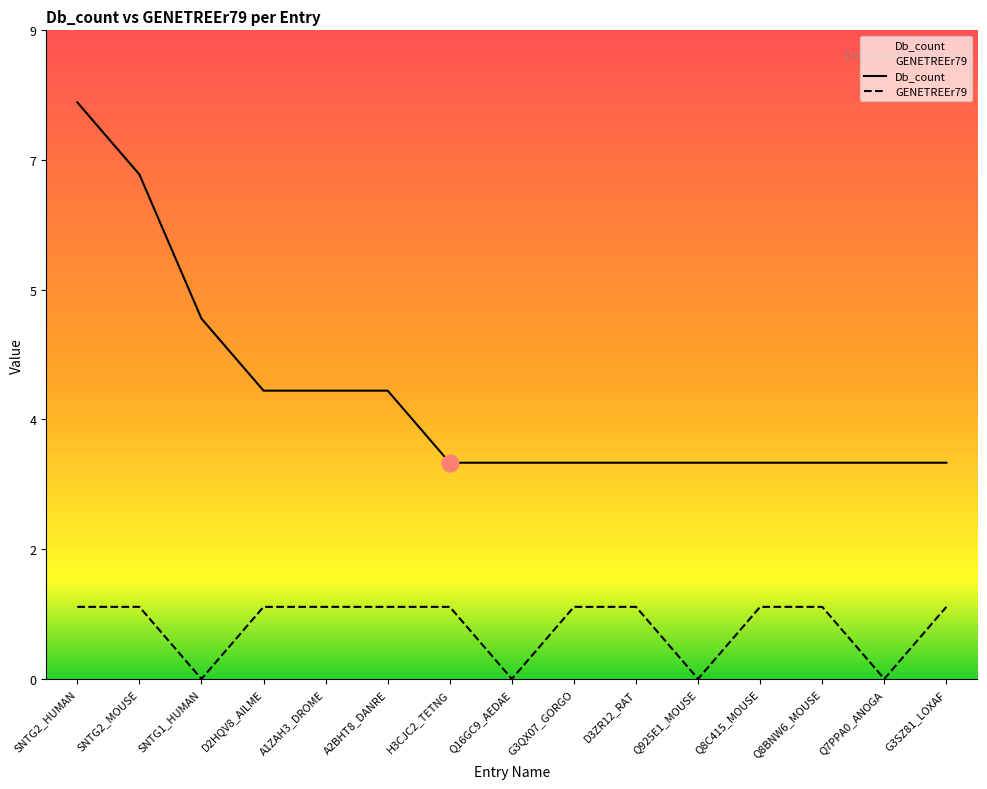

True or false: GENETREEr79 and Db_count cross at least once.

False